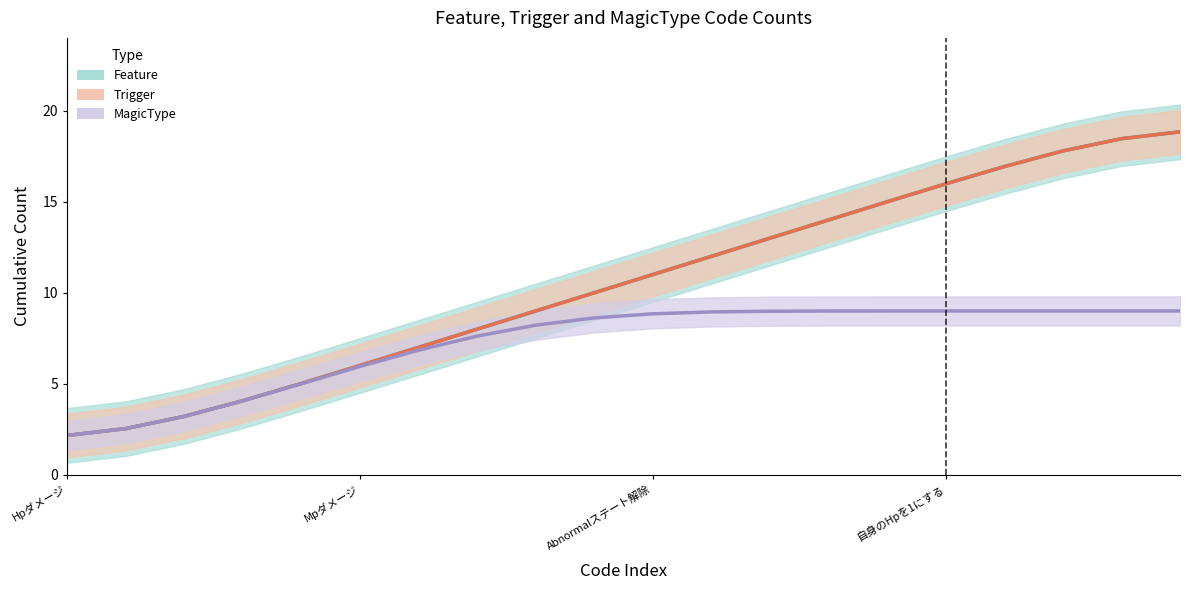

How many lines are shown in the chart?

3